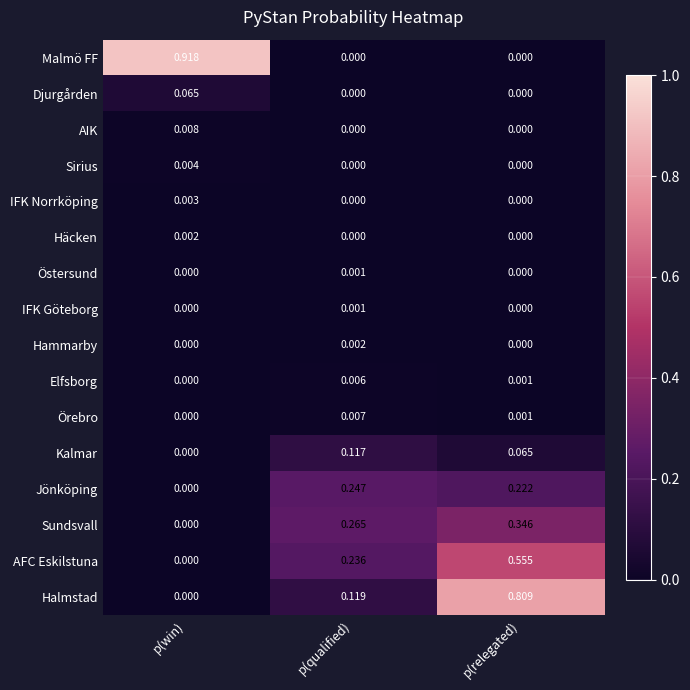

Is the value of Sirius at p(relegated) greater than the value of Sundsvall at p(relegated)?

No